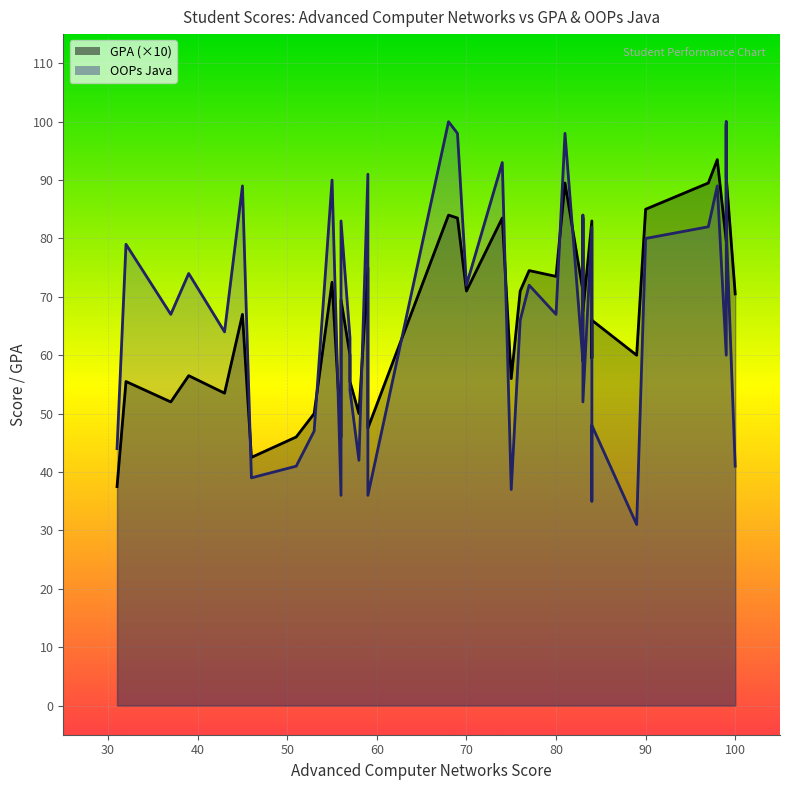

Which series has the widest spread of values?

oops_java